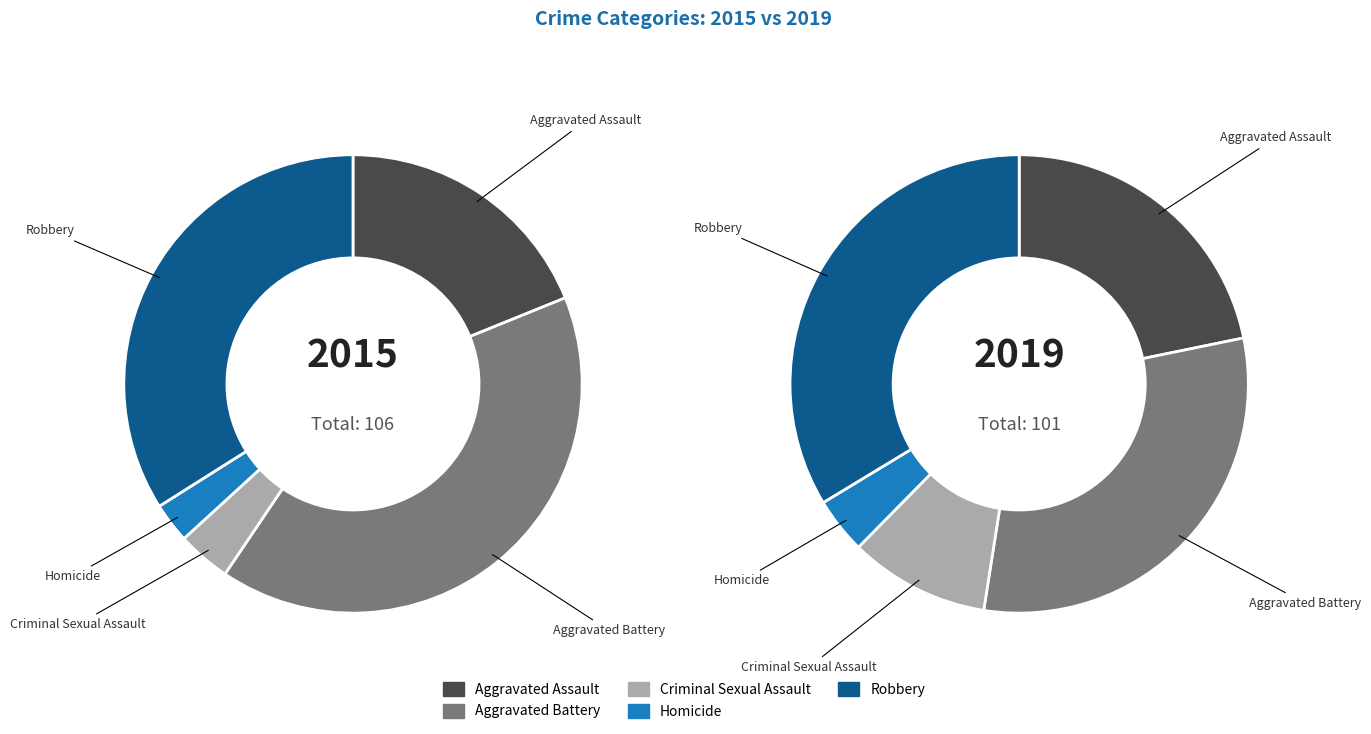

Is there a majority slice in this chart?

No